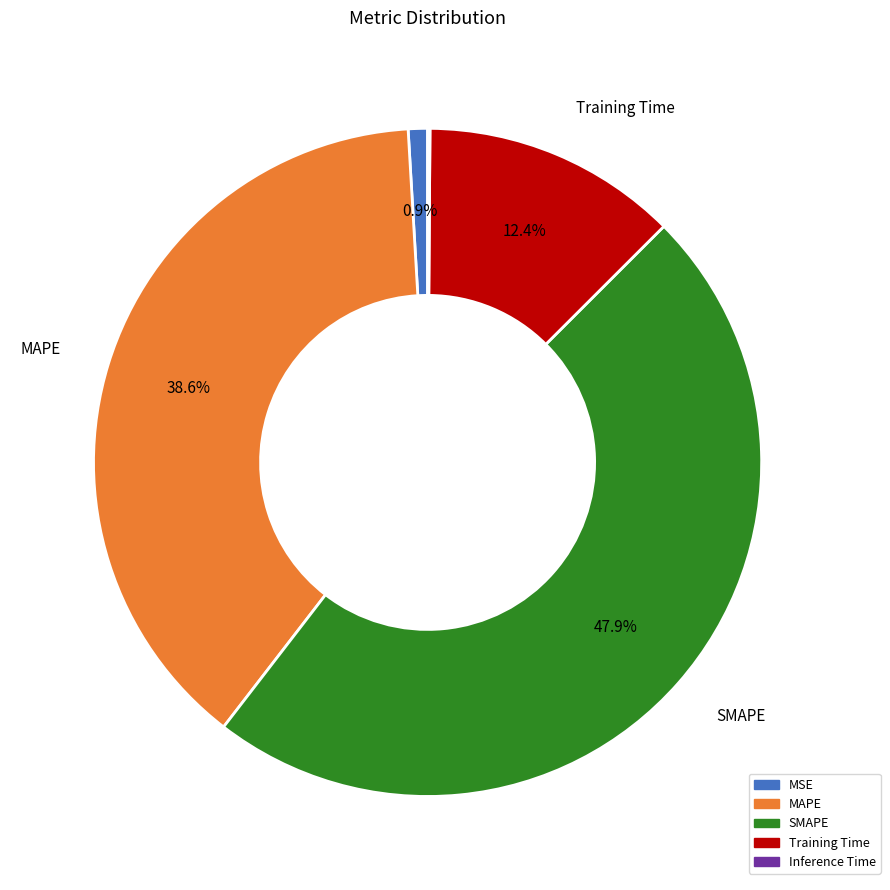

Which category has the biggest portion of the pie?

SMAPE